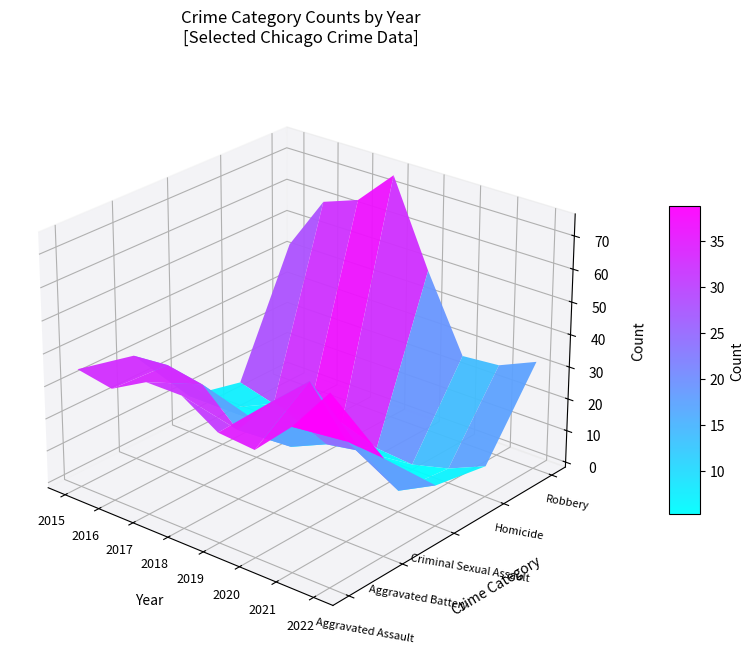

List the series in order of their peak value, lowest first.

Homicide, Criminal Sexual Assault, Aggravated Battery, Aggravated Assault, Robbery